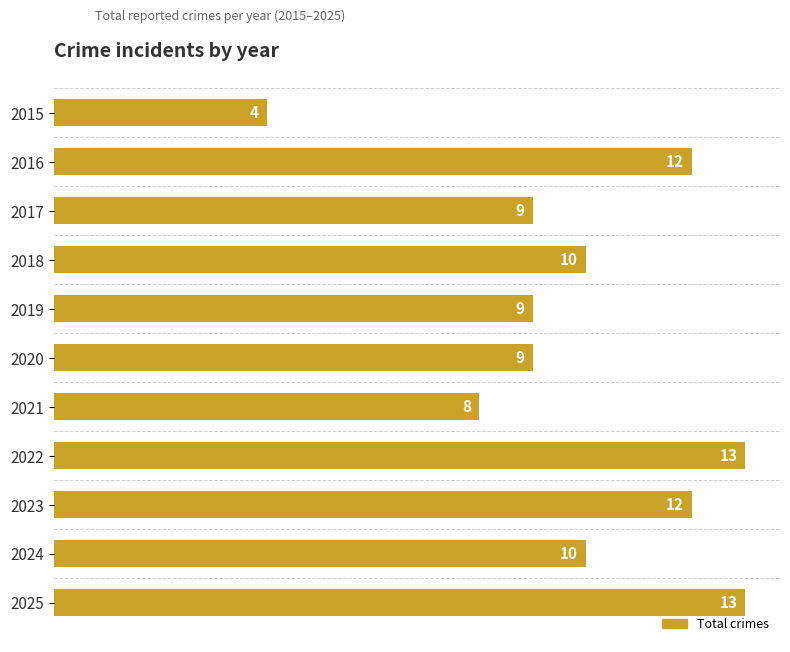

Where is the data nearest to the value 8?

2021